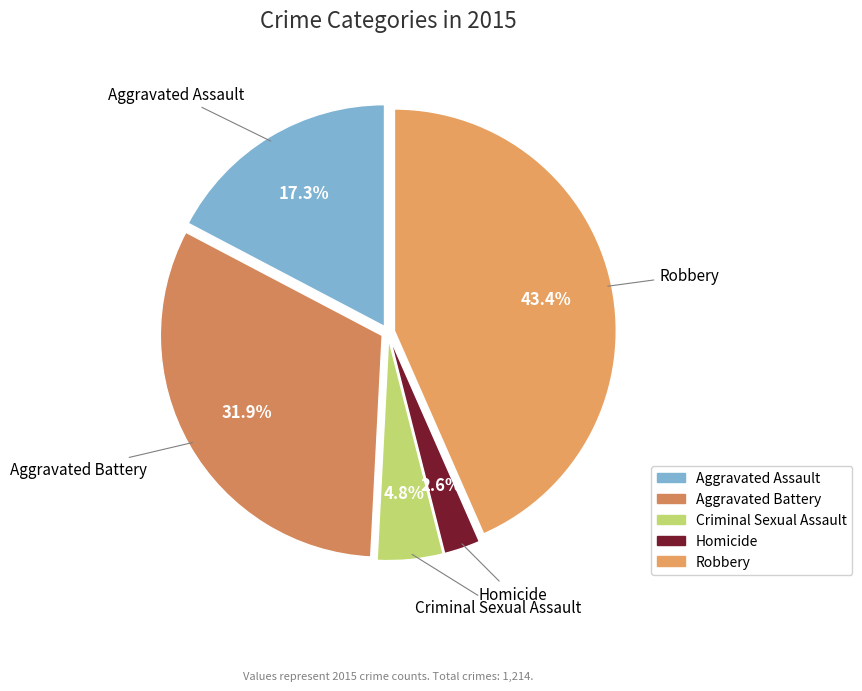

Which slice is the smallest?

Homicide